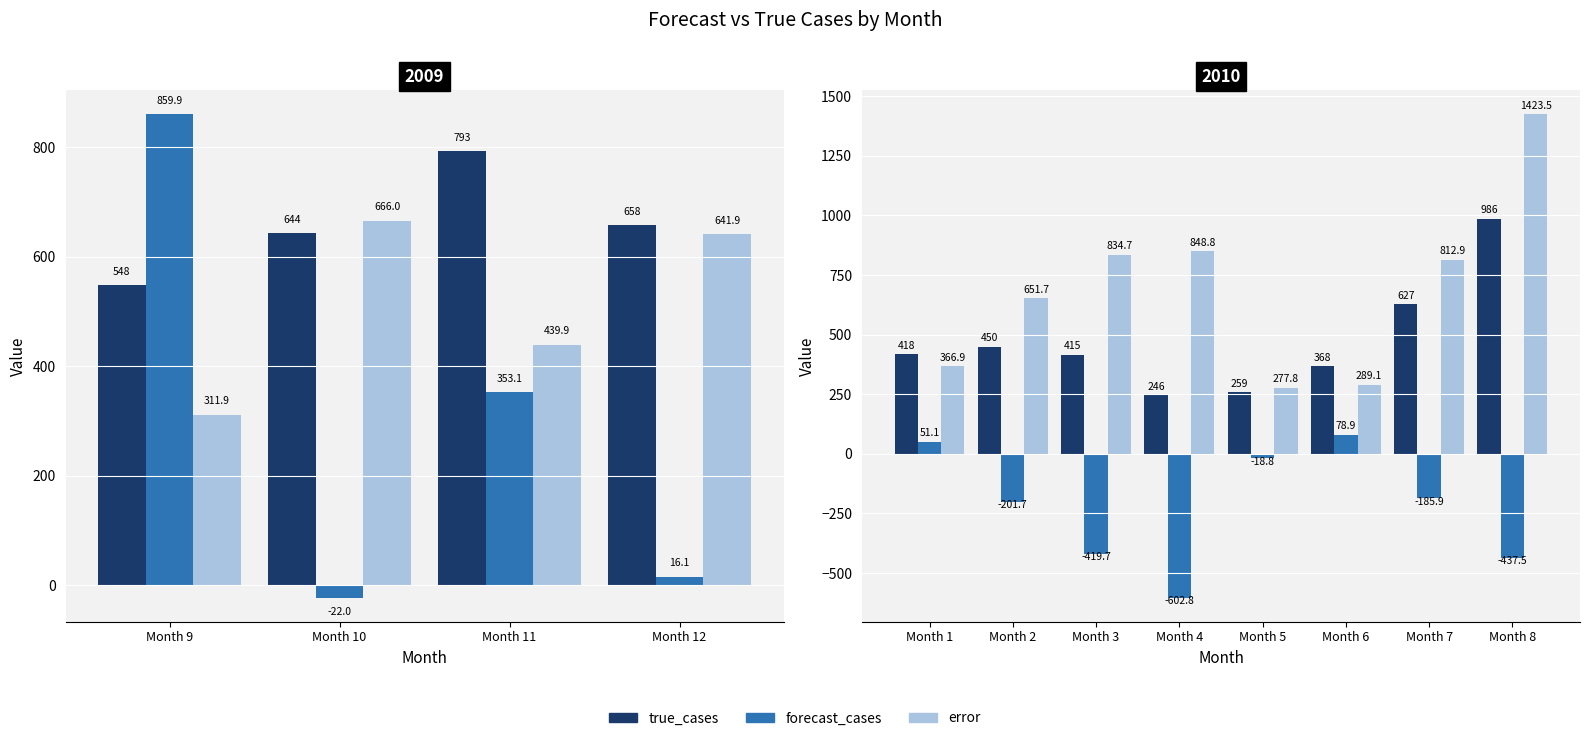

The value of error at Month 6 is 80.3. True or false?

False